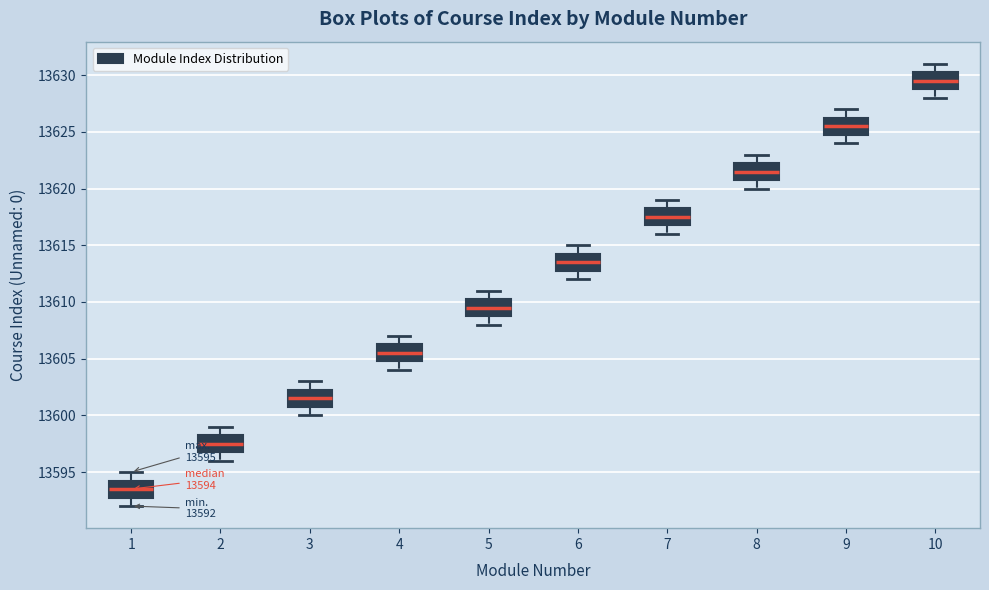

Which box has the highest median line?

10